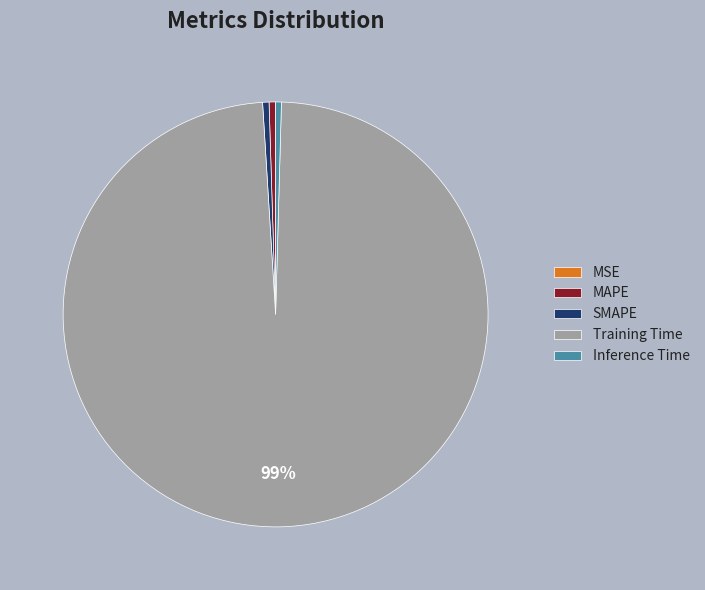

Does any single category account for the majority?

Yes